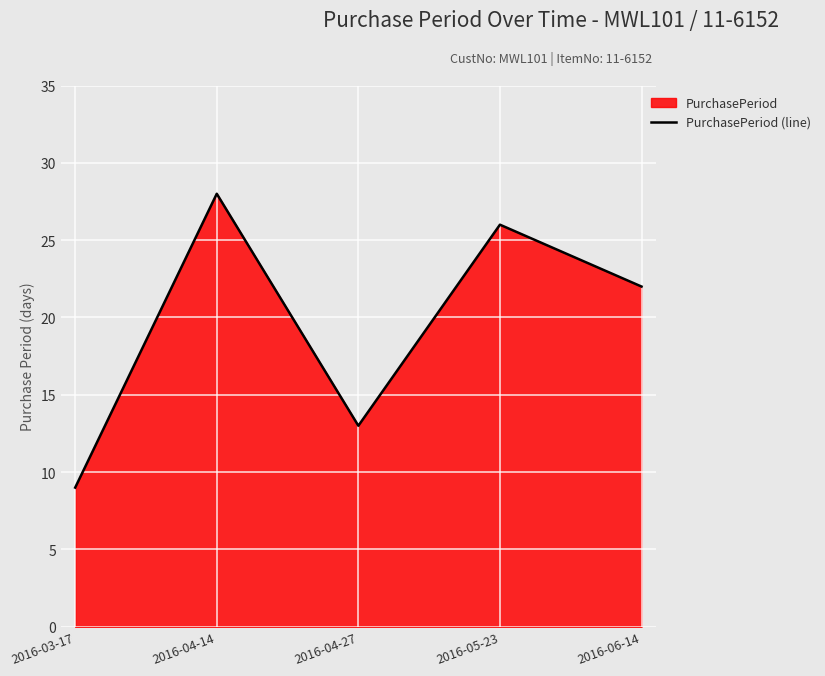

What is the maximum value shown in the chart?

28